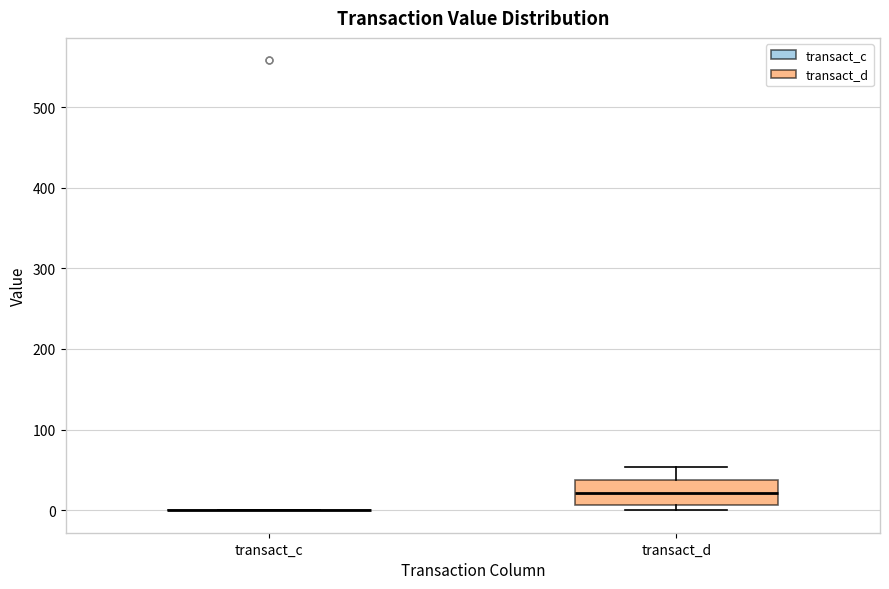

Reading left to right, transcribe this box plot: for each box, give where its median line is, the range the box spans, and where its two whiskers end, as read against the y-axis. The values are not printed on the chart, so give them approximately, as read against the axis.

transact_c: box collapsed to a line at 0, whiskers 0 to 0
transact_d: median 20, box 10 to 40, whiskers 0 to 50